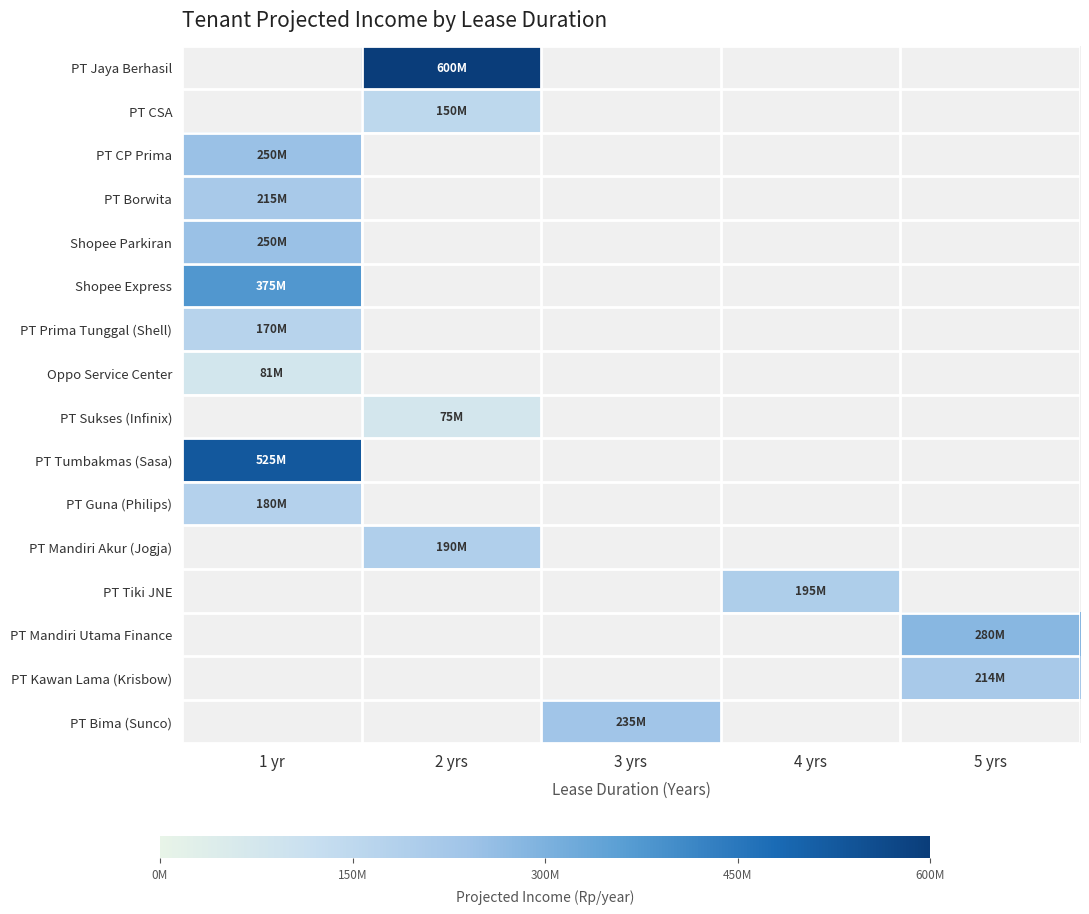

Between 1 yr and 2 yrs, which is larger?

2 yrs